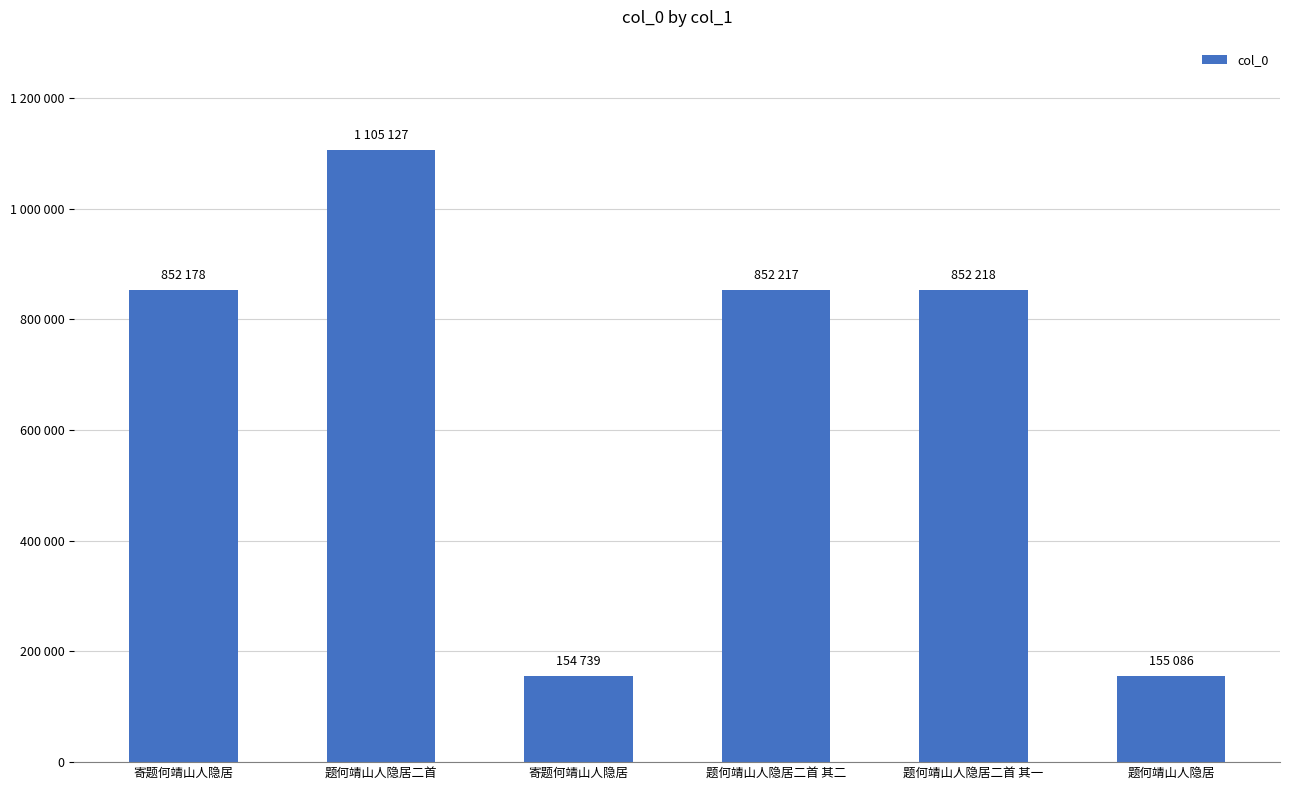

Does the chart contain any negative values?

No